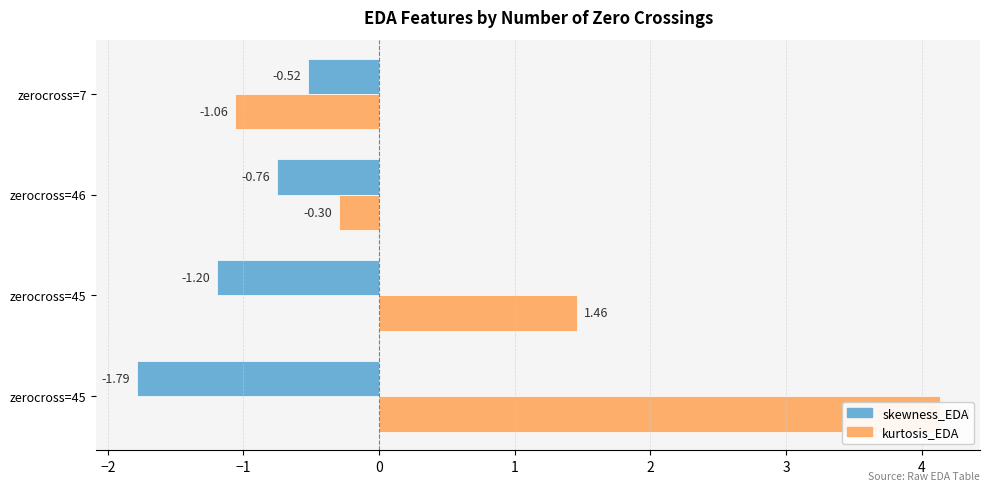

Reading left to right, transcribe all the data shown in this chart.

skewness_EDA: -1.8	-1.2	-0.8	-0.5
kurtosis_EDA: 4.1	1.5	-0.3	-1.1